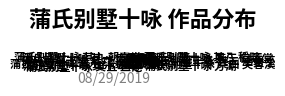

Does 蒲氏别墅十咏 其四 芙蓉溪 account for over 50% of the chart?

No